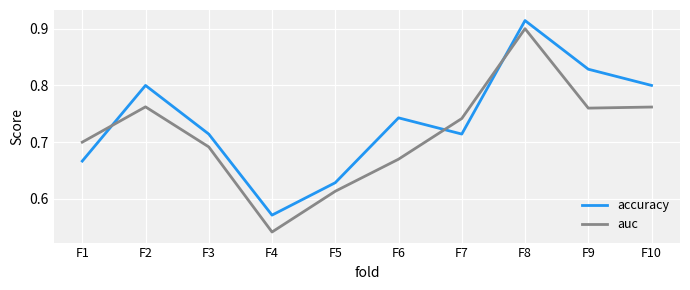

Which category has the highest value in the accuracy series?

F8